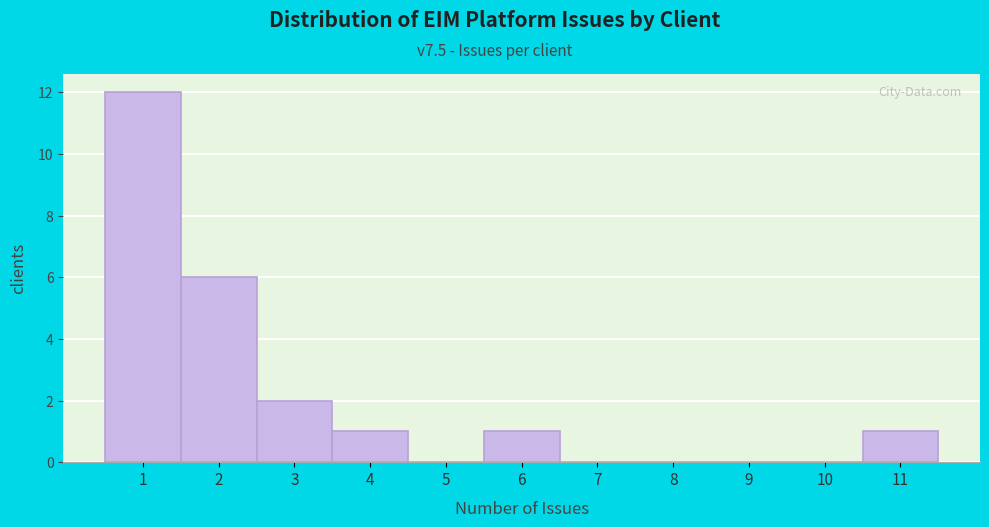

Which range on the x-axis has the tallest bar?

0.5 to 1.5